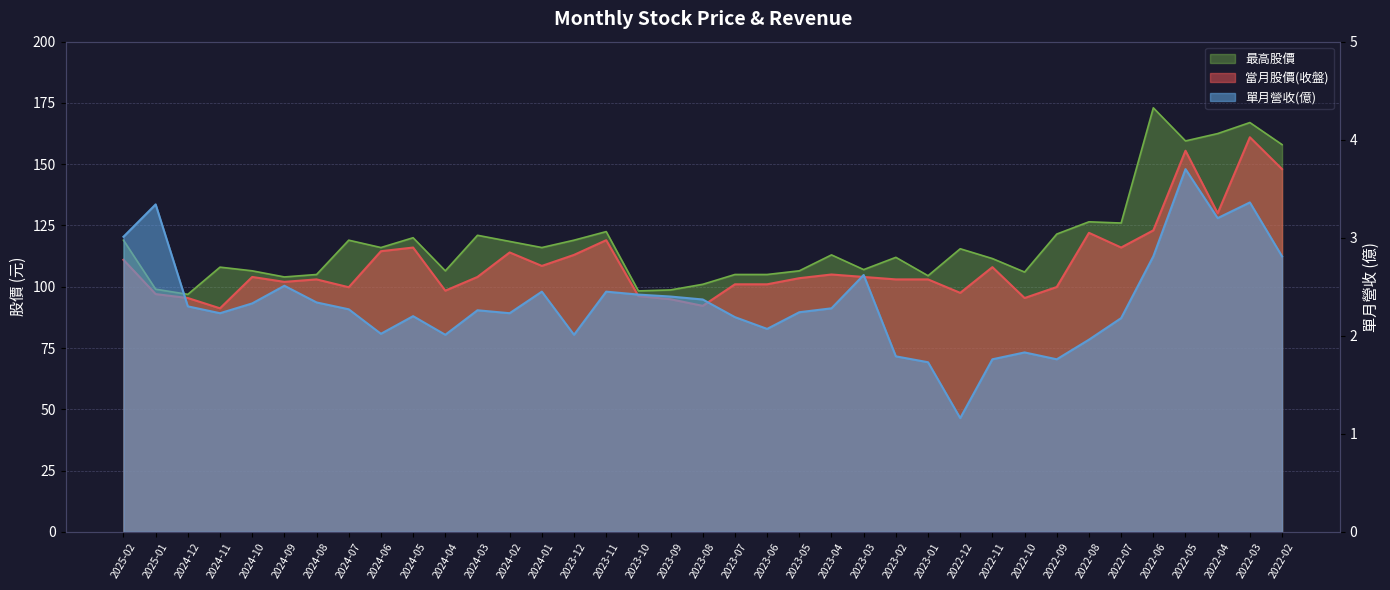

What is the difference between the 單月營收(億) values at 2022-02 and 2024-04?

0.8